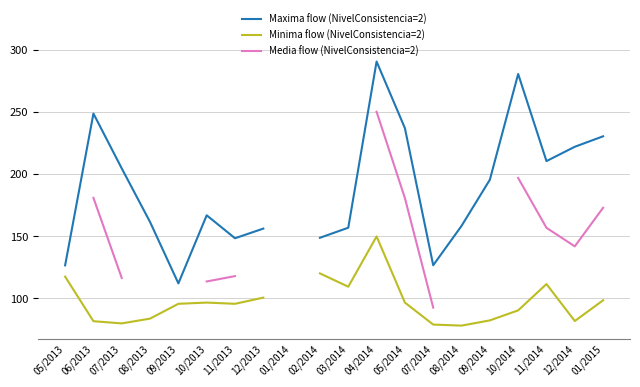

True or false: Media flow (NivelConsistencia=2) has more than 2 interior local peaks.

False